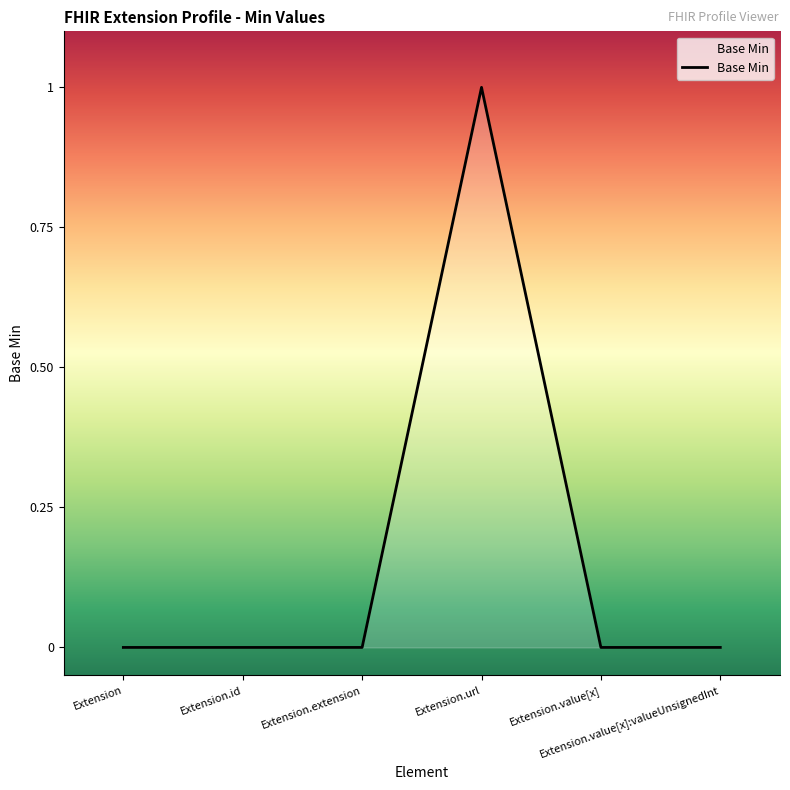

How many categories are shown in the chart?

6